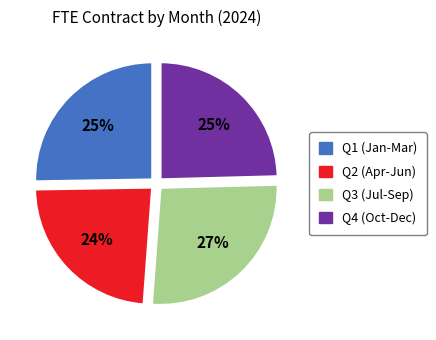

To the nearest percent, what is the average slice percentage?

25%